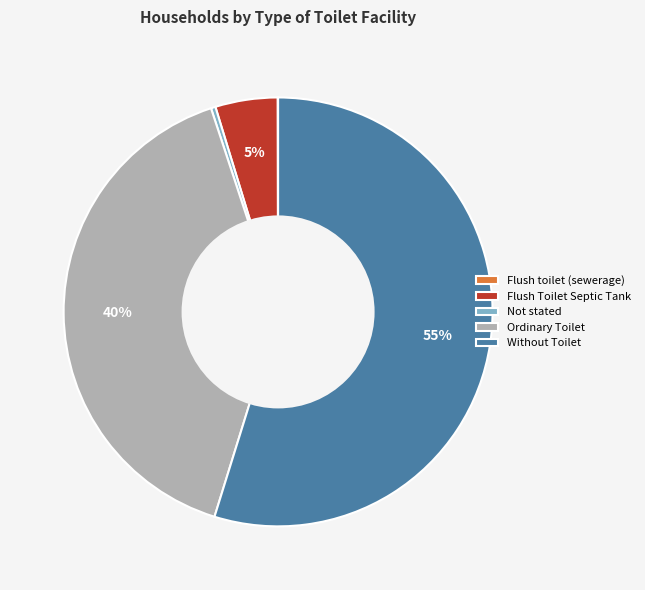

What is the largest slice in the pie chart?

Without Toilet